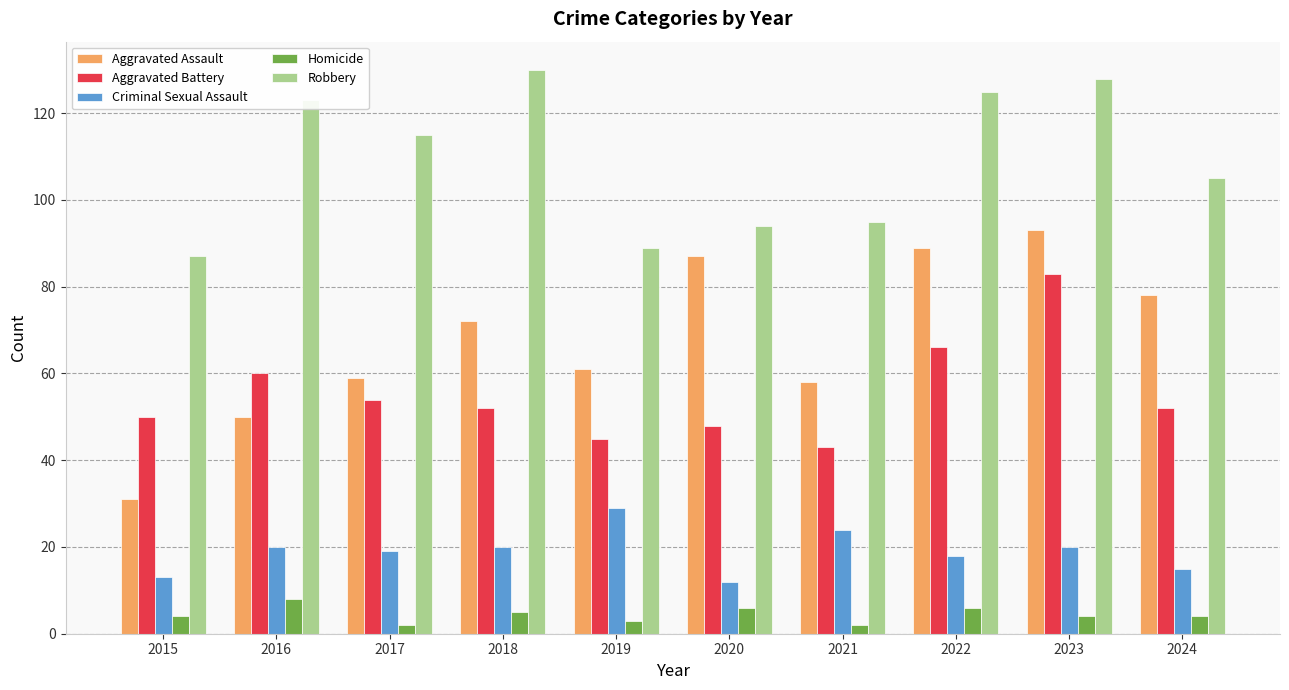

List the series in order of their peak value, highest first.

Robbery, Aggravated Assault, Aggravated Battery, Criminal Sexual Assault, Homicide